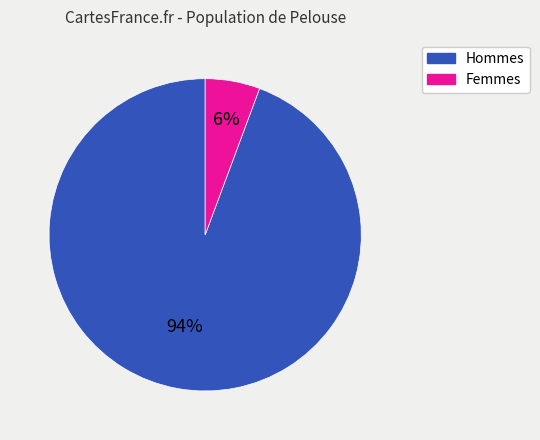

How many slices are in this pie chart?

2